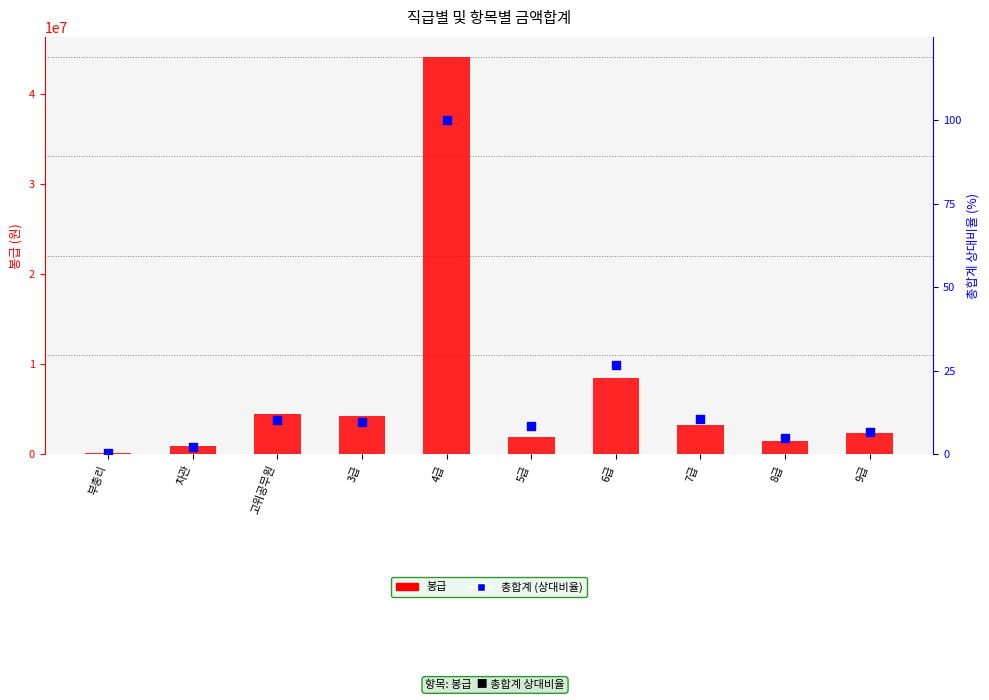

Is the value of 봉급 at 7급 greater than the value of 총합계 (상대비율) at 4급?

Yes